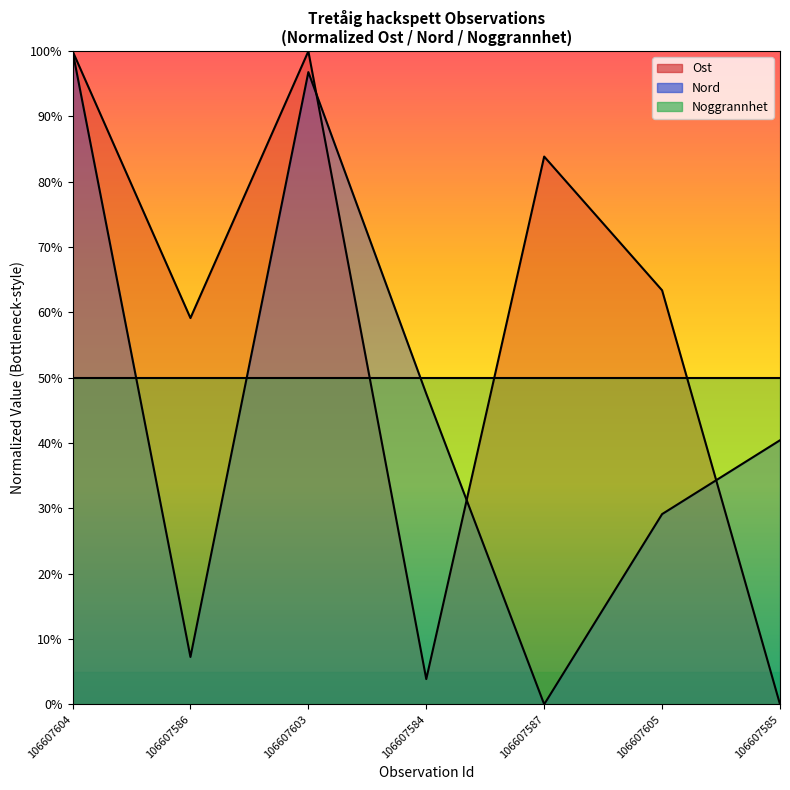

Does the chart have visible grid lines?

No